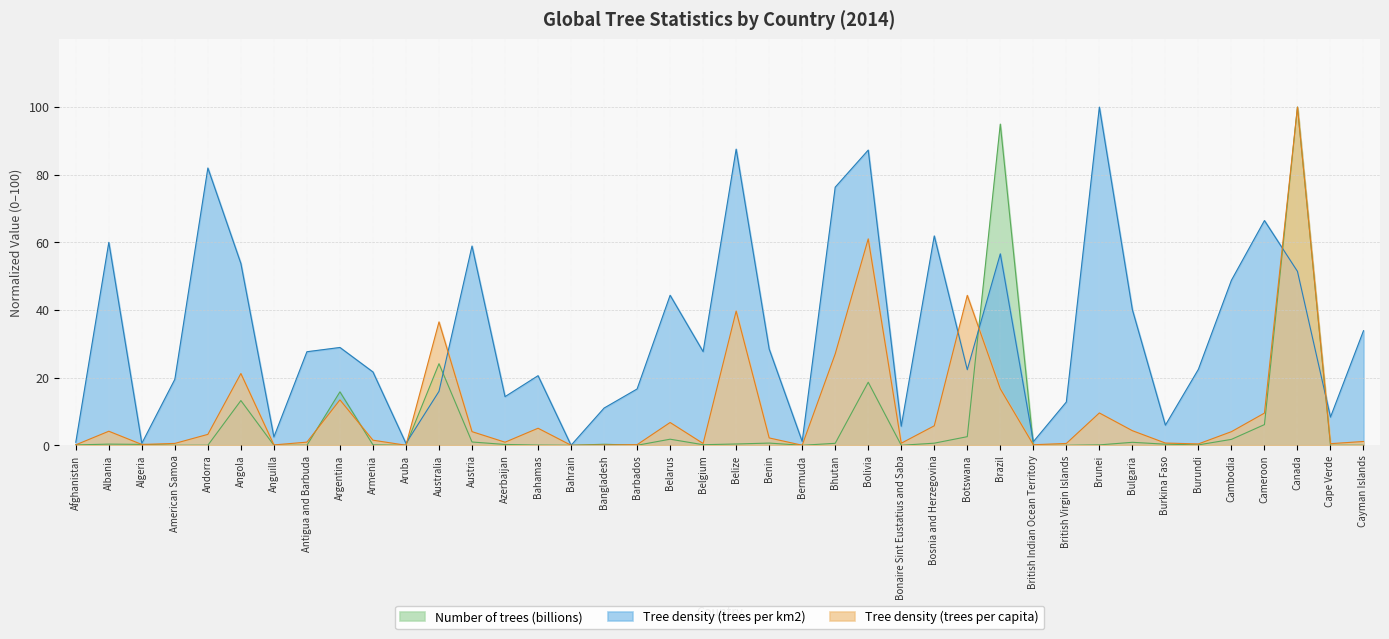

Count the number of categories in the chart.

40